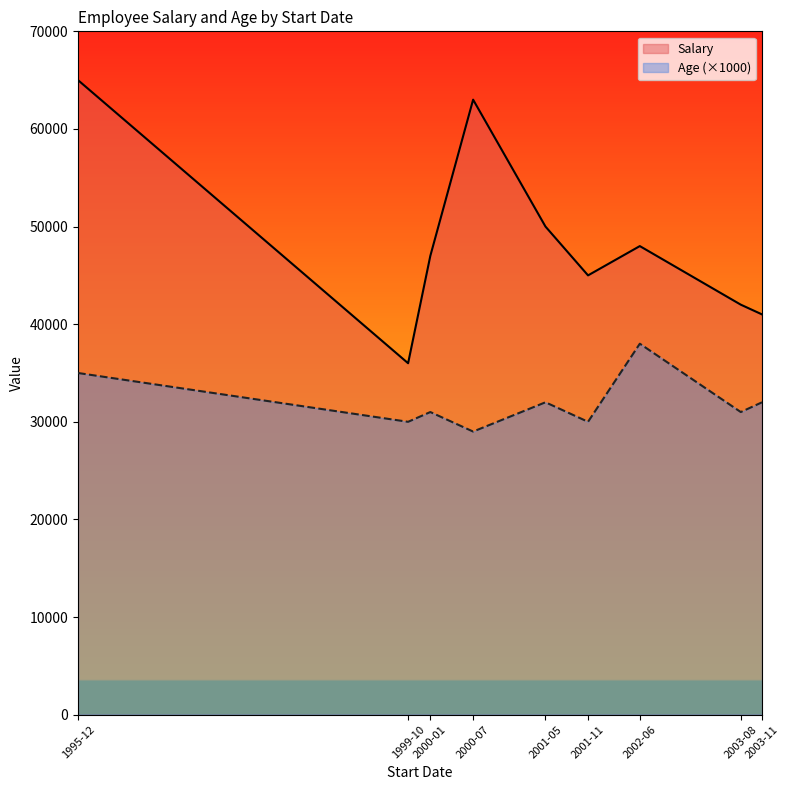

In Salary, how many points are lower than both neighbors (excluding endpoints)?

2